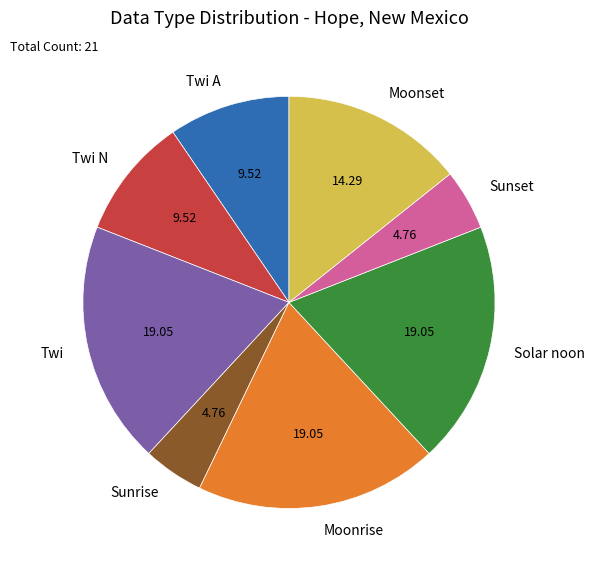

Count the number of slices in the pie.

8